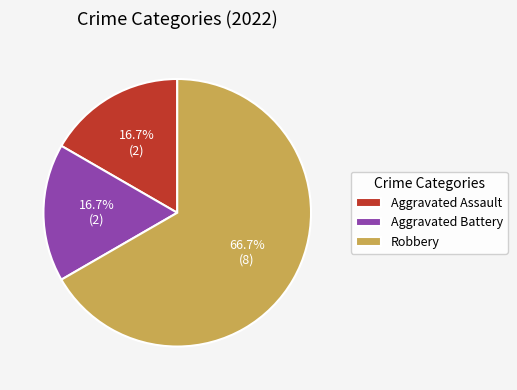

Count the number of slices in the pie.

3